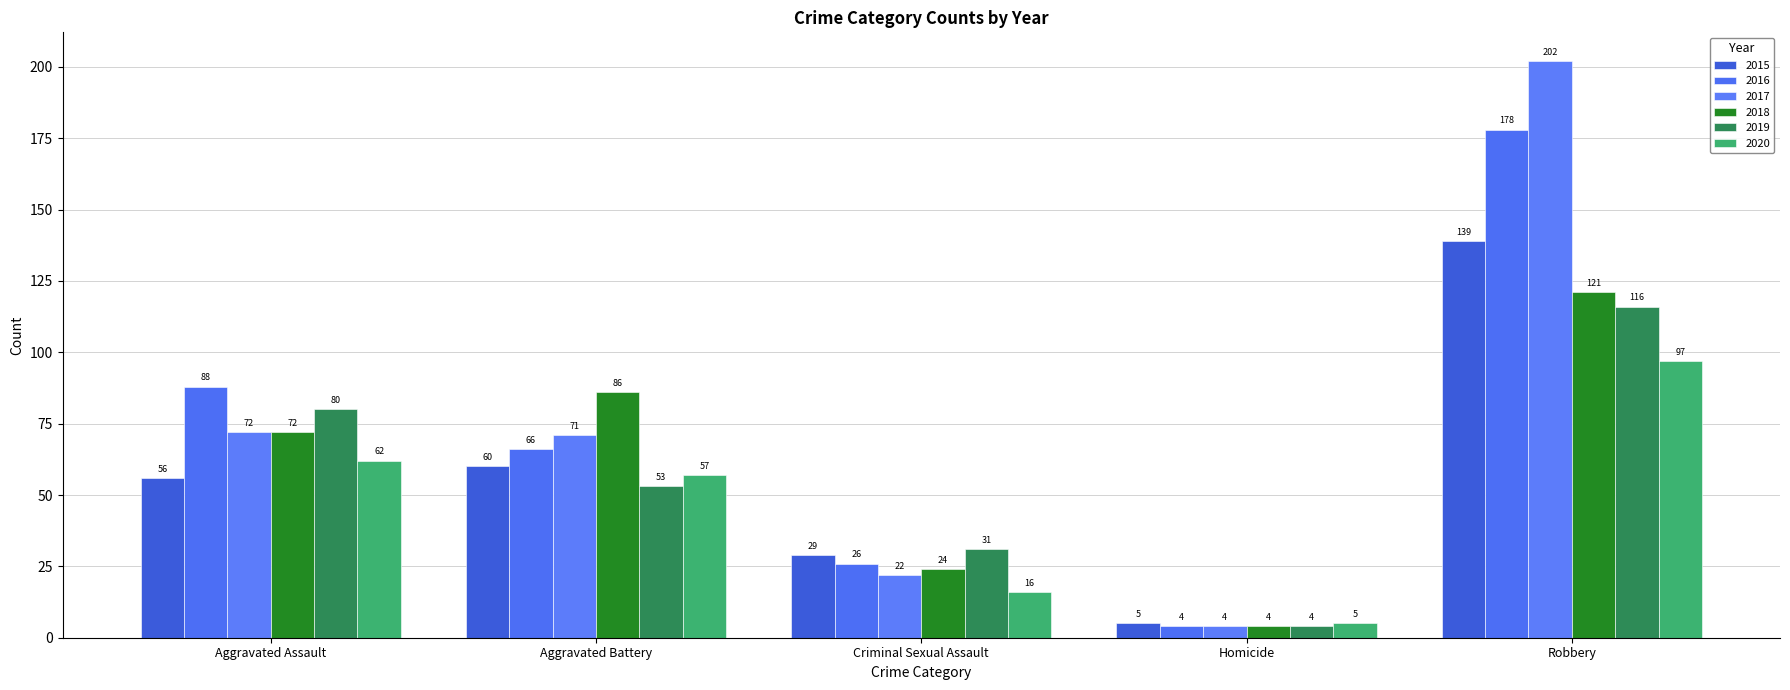

Which category has the lowest value in the 2017 series?

Homicide